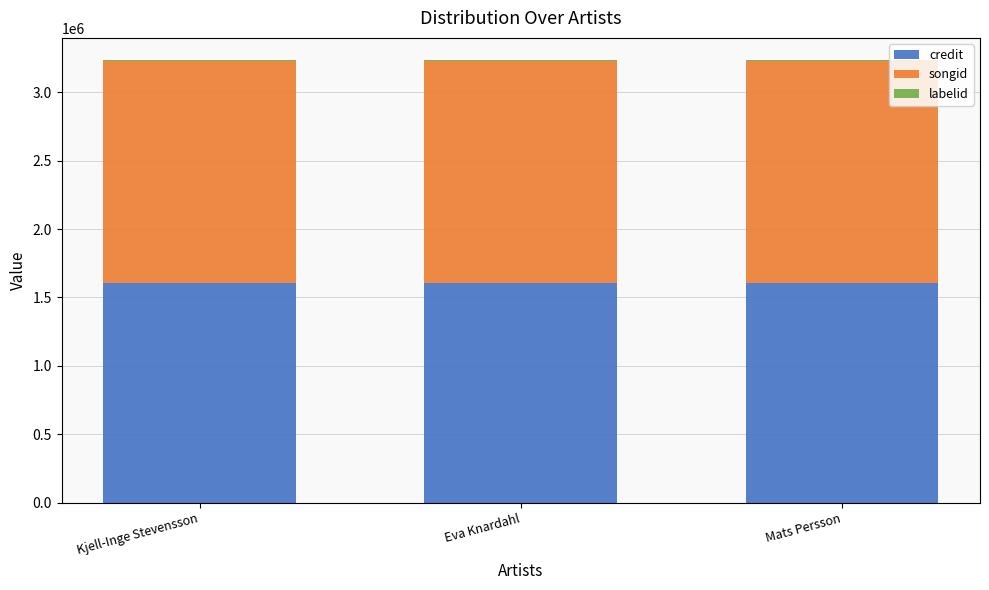

What is the highest value of the credit series?

1609159